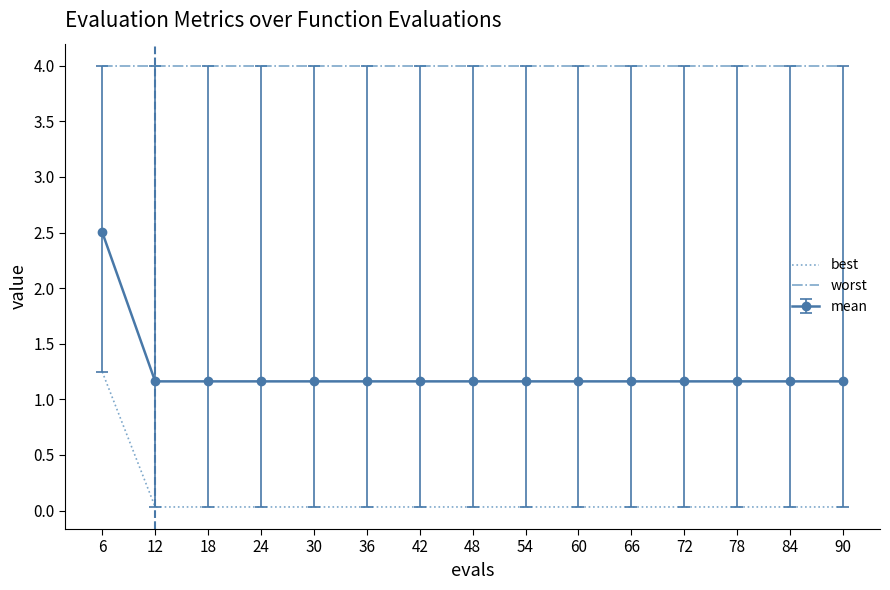

True or false: mean and worst intersect in this chart.

False